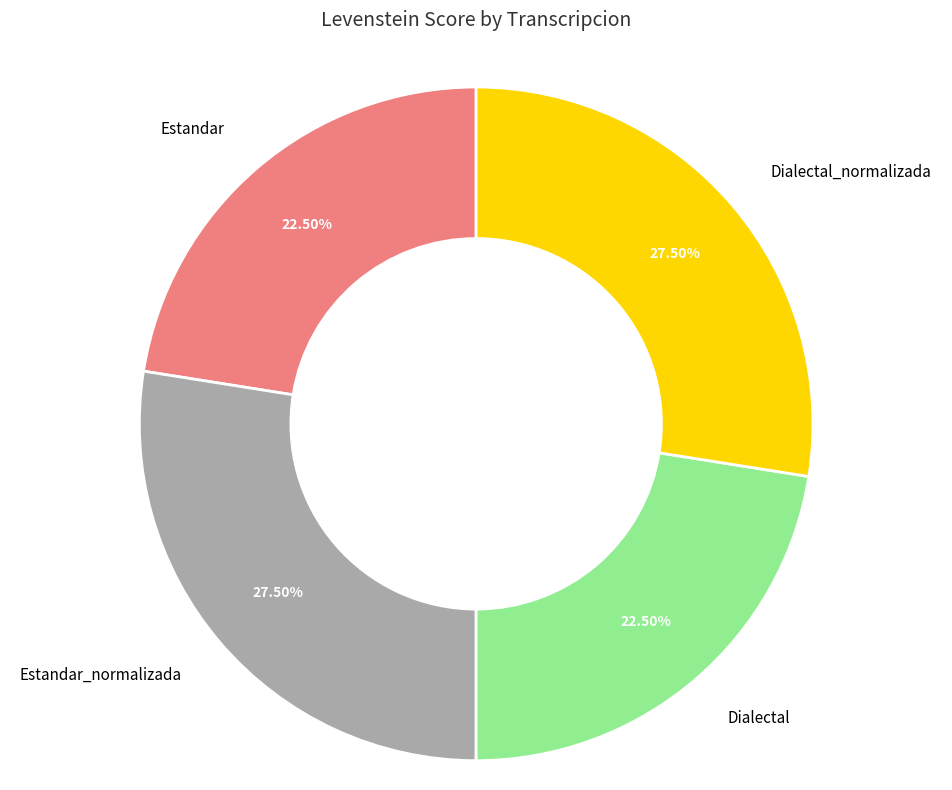

Count the number of slices in the pie.

4